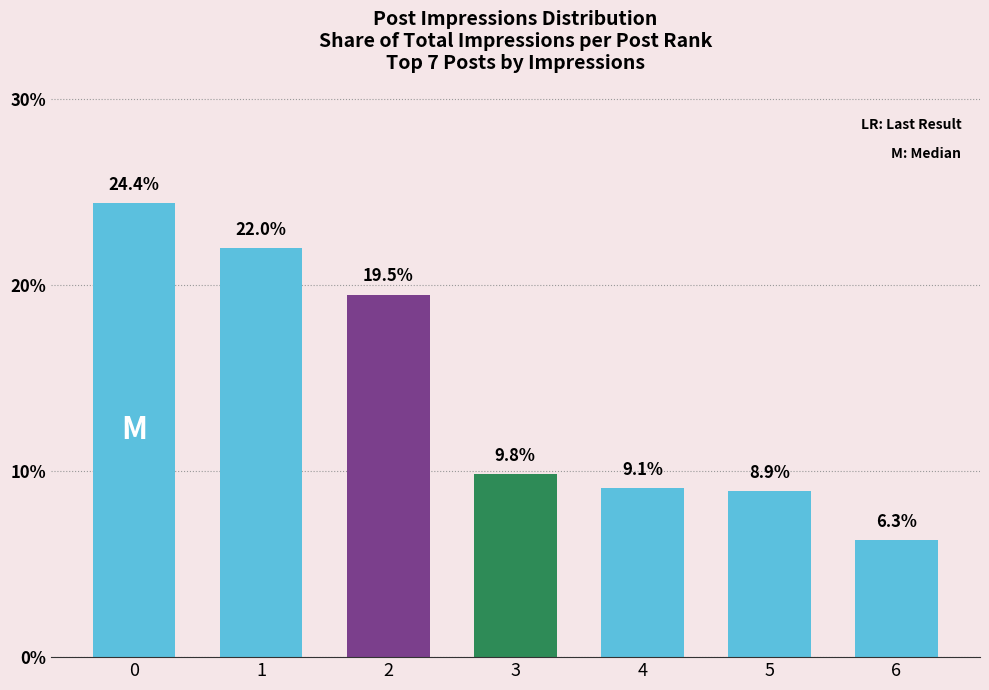

What is the value of the 7th bar from the left?

6.3